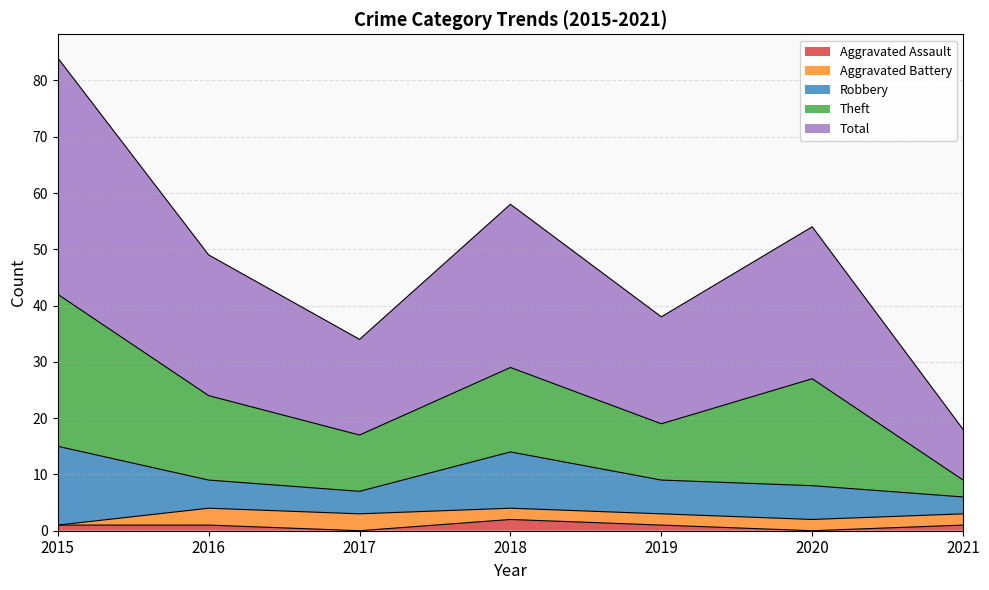

What is the value of the Aggravated Assault point at the 7th from the left?

1